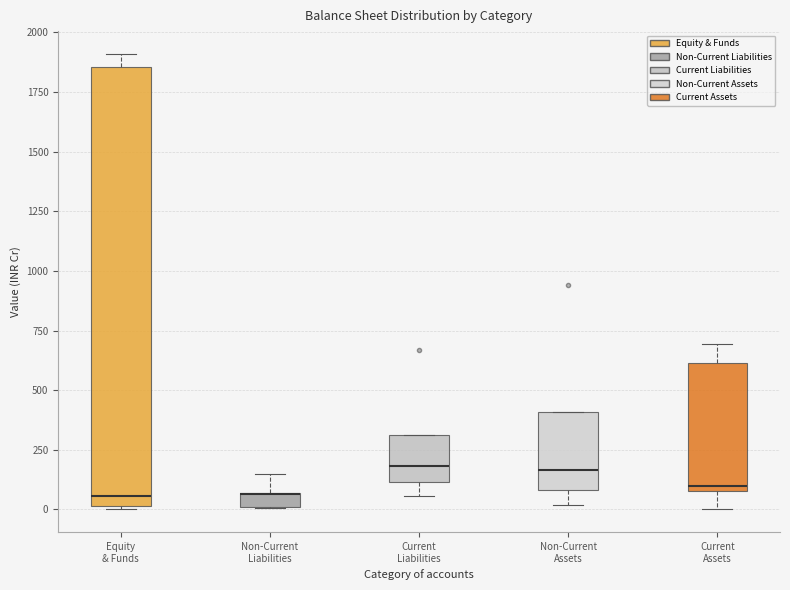

Where is the lower edge of the box for Equity & Funds on the y-axis? The values are not printed on the chart, so give them approximately, as read against the axis.

0